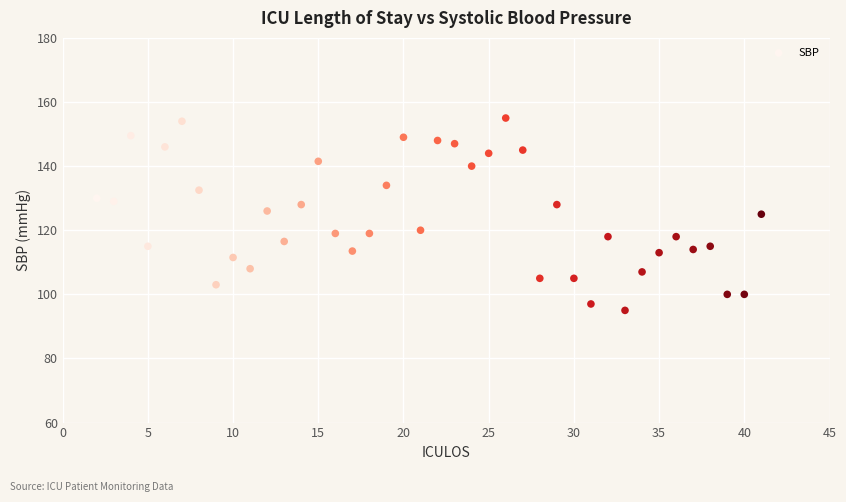

What is the range of X values (max minus min)?

39.0